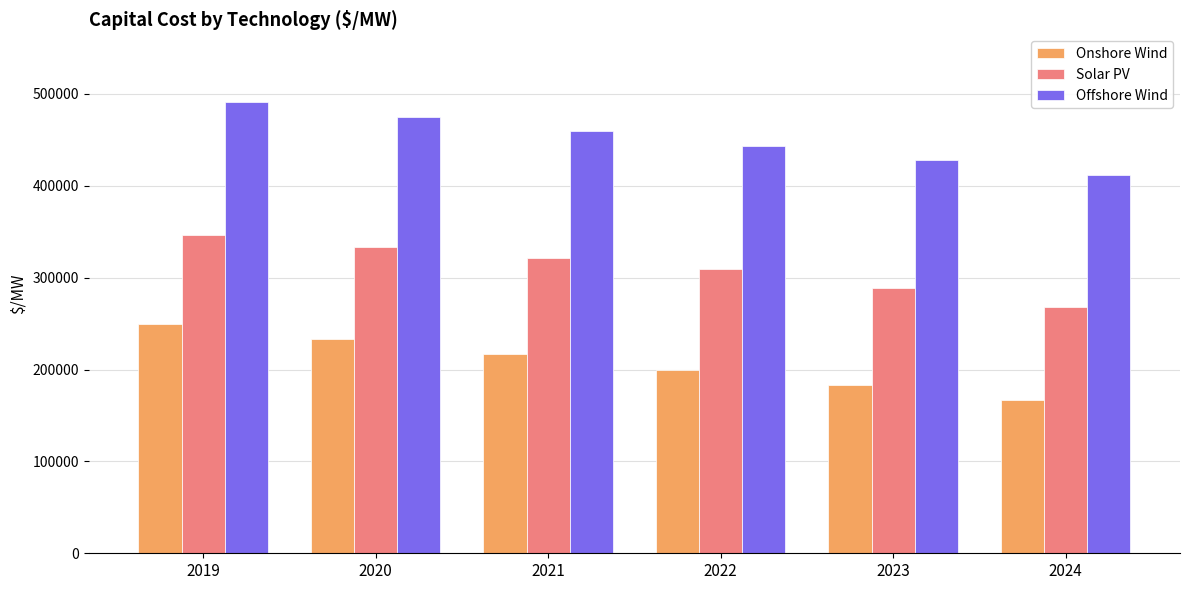

Which label corresponds to the smallest value in the chart?

2024